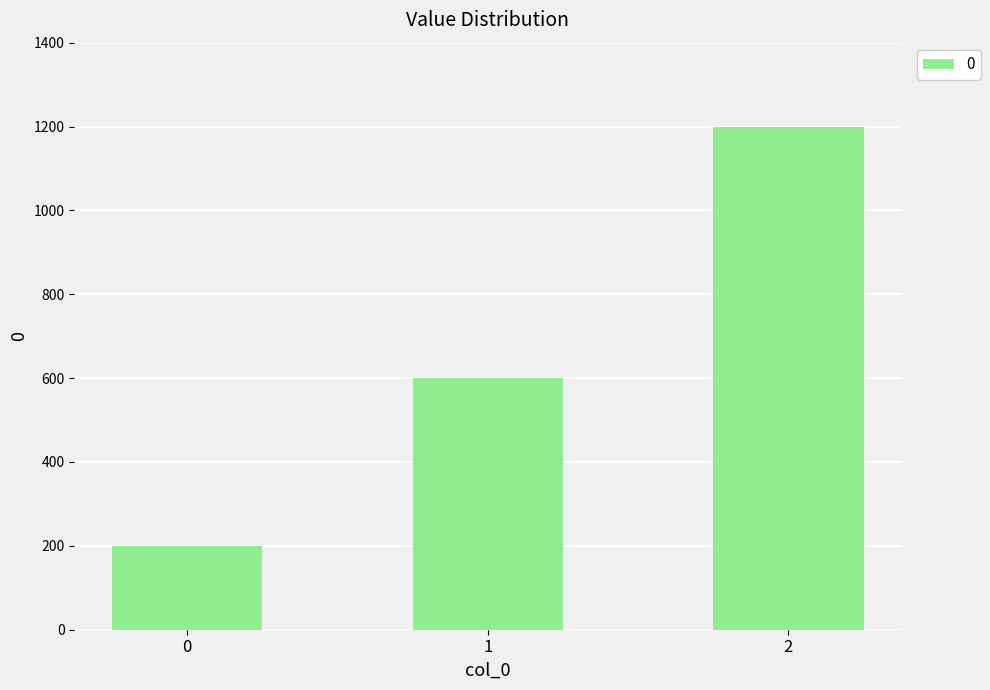

List the labels in order of value, largest first.

2, 1, 0